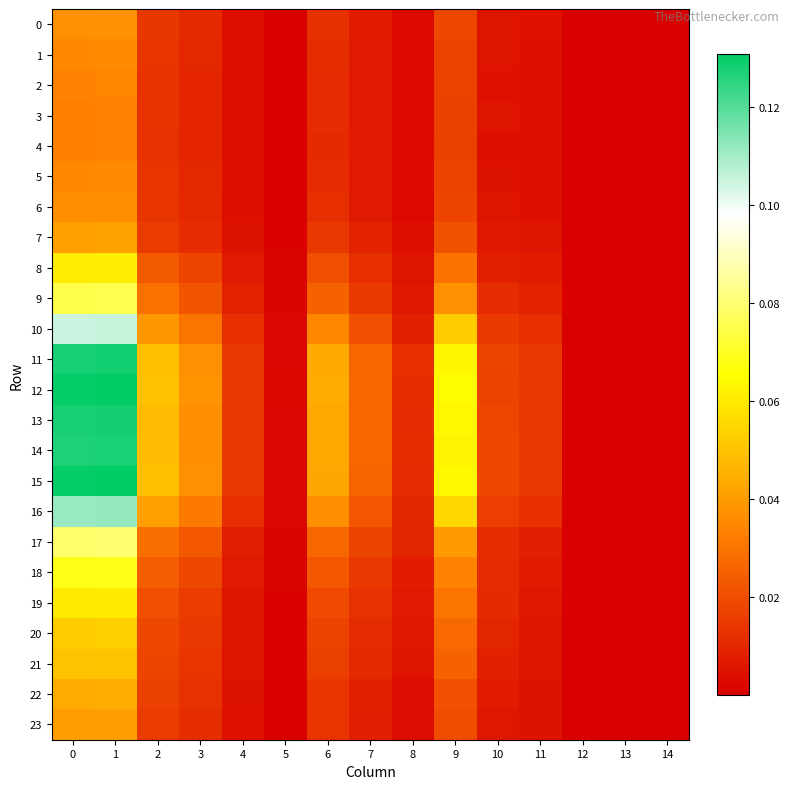

At which category is the sum across all series the highest?

1